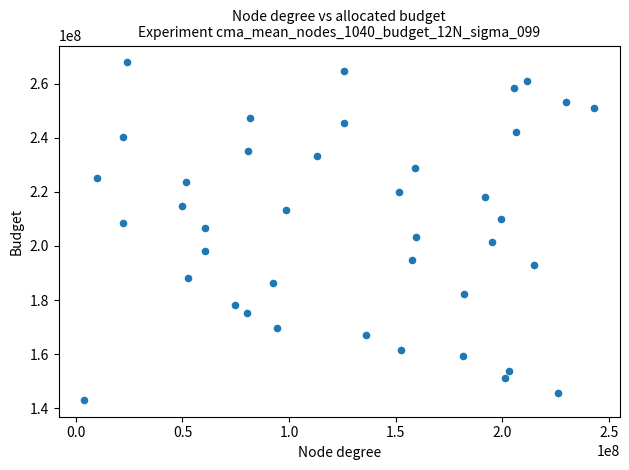

What is the range of X values (max minus min)?

239255032